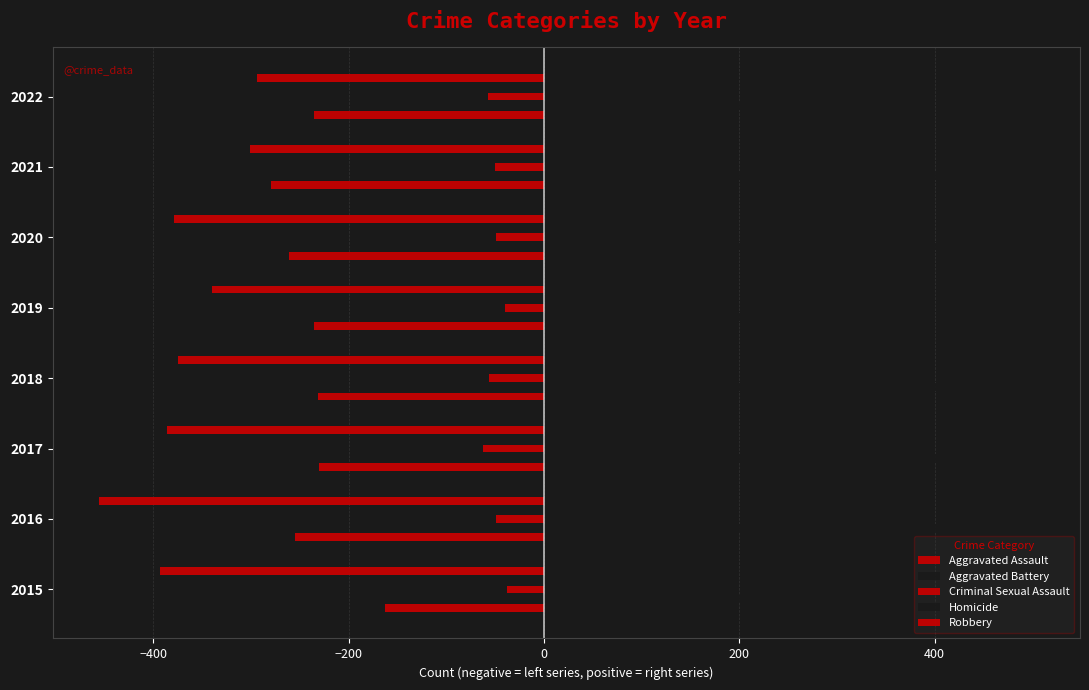

How many data points does each series have?

8